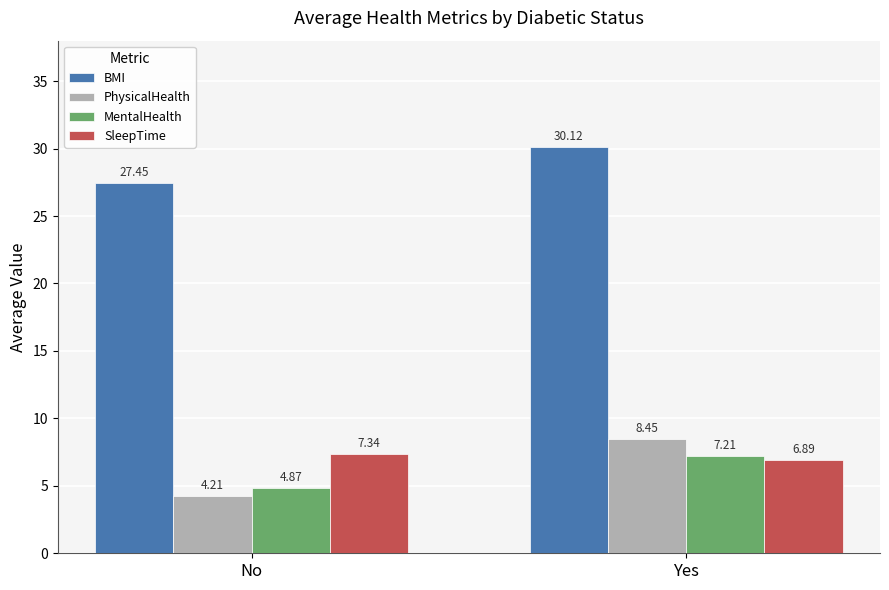

What is the total value across all series at No?

43.9